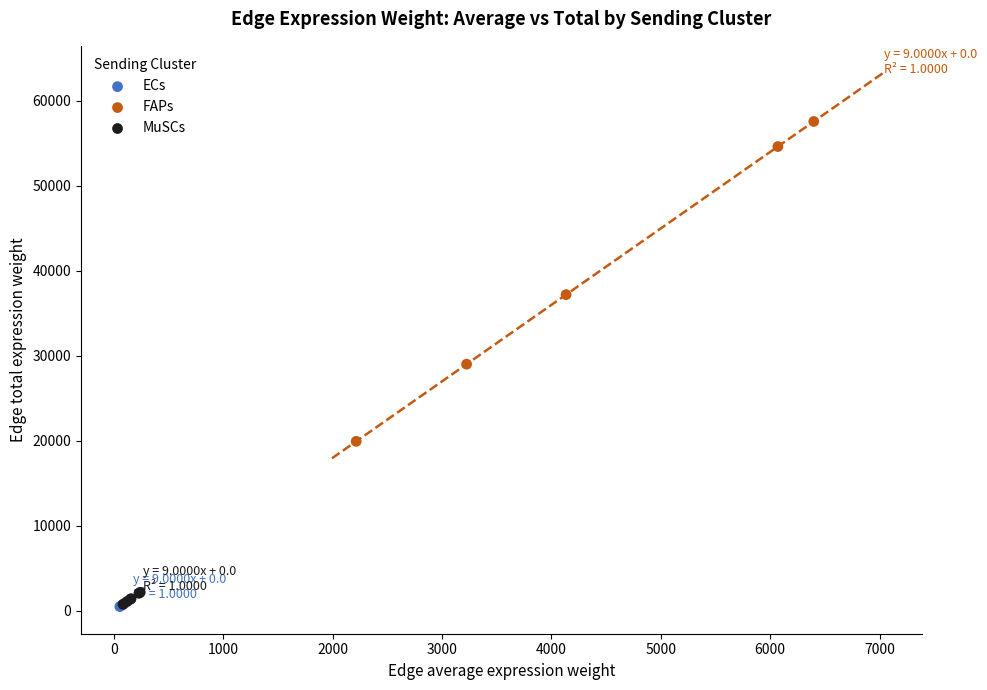

Which series contains the highest Y value?

FAPs